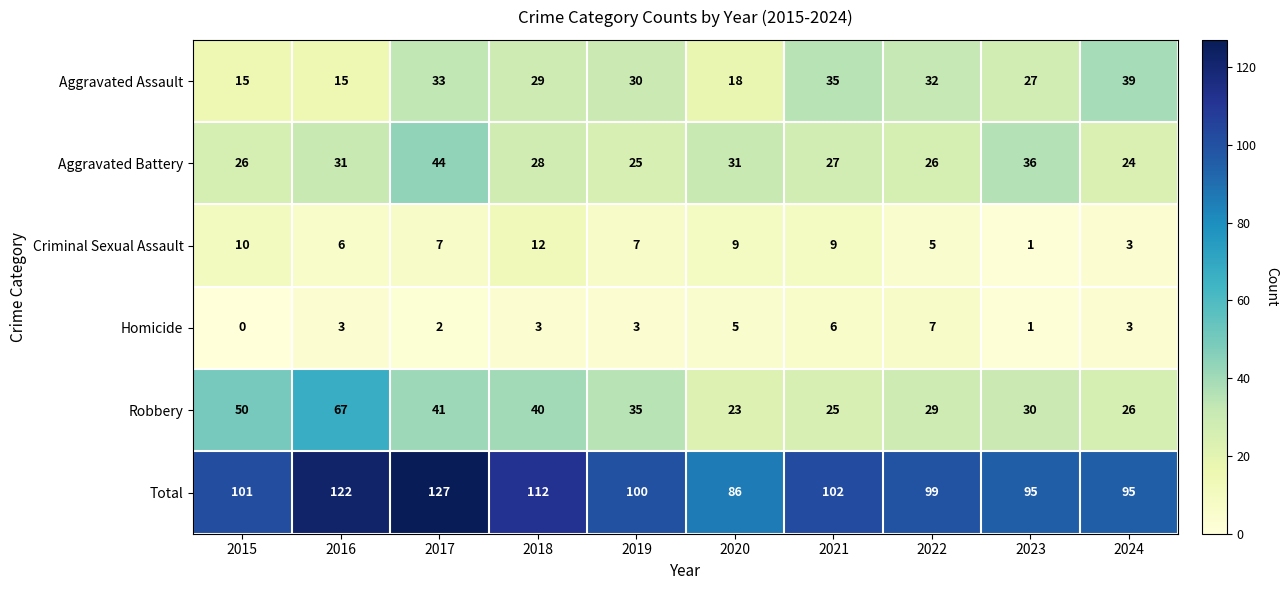

At how many categories does at least one series exceed 37?

10